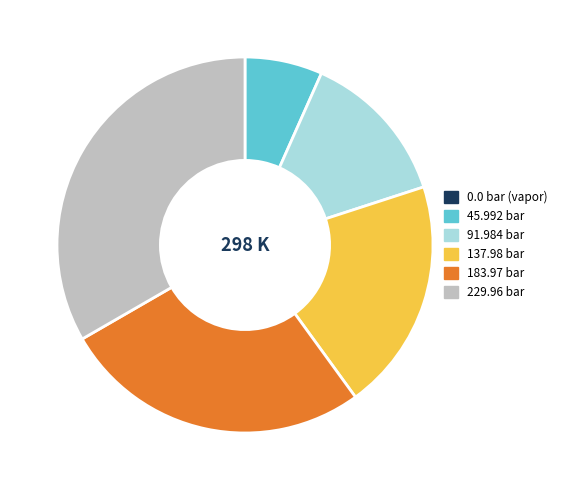

Does any single category account for the majority?

No